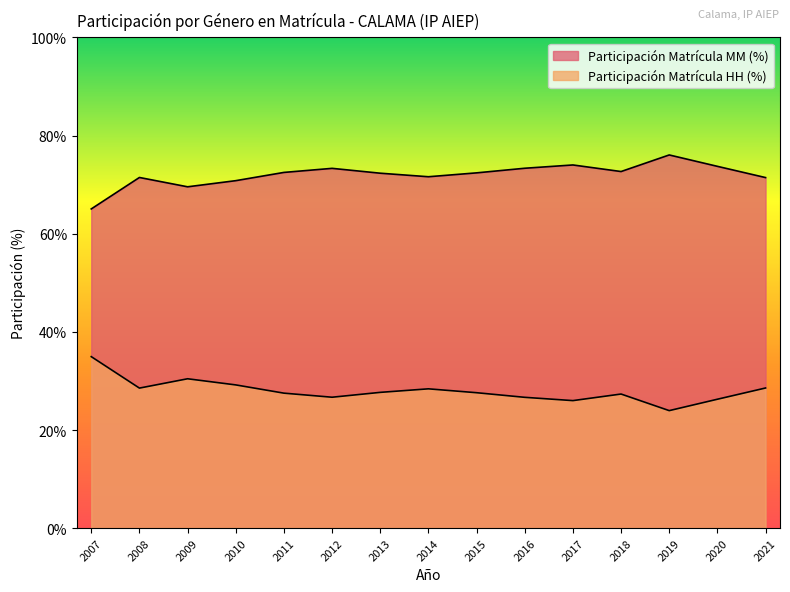

At how many categories does at least one series exceed 44?

15